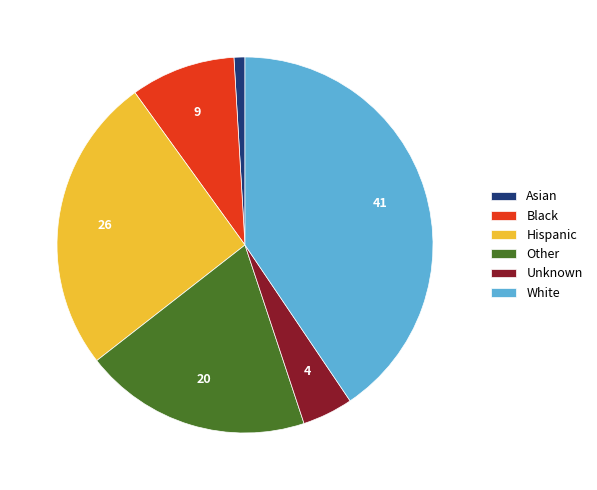

Is it true that Other is 20% of the pie?

True